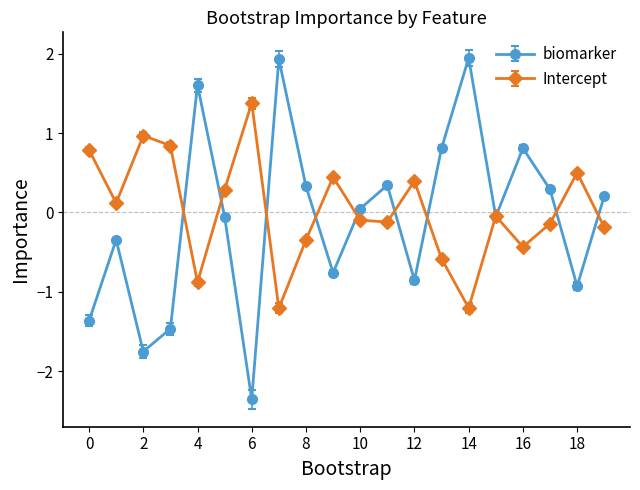

What is the maximum value for biomarker?

1.9